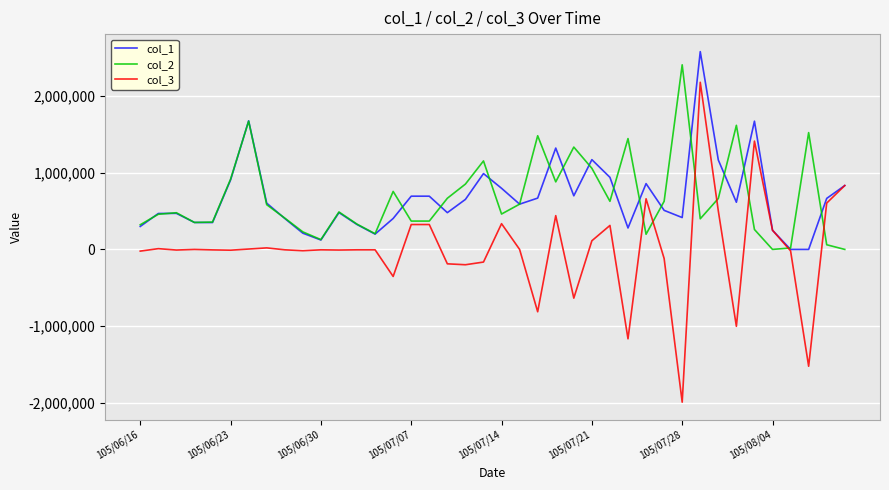

What are all the series names shown in the legend?

col_1, col_2, col_3